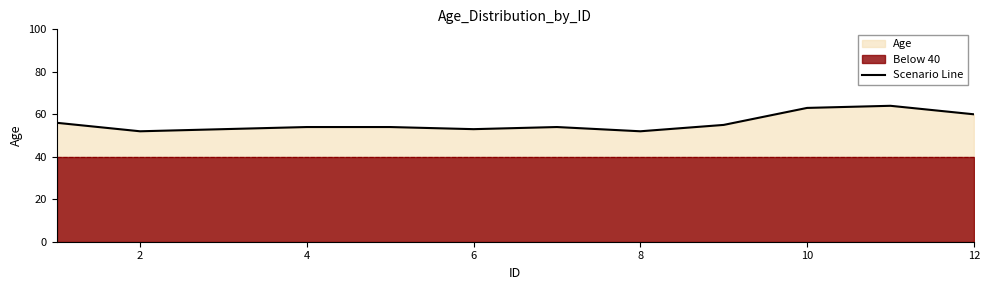

True or false: the data has more than 2 interior local peaks.

False